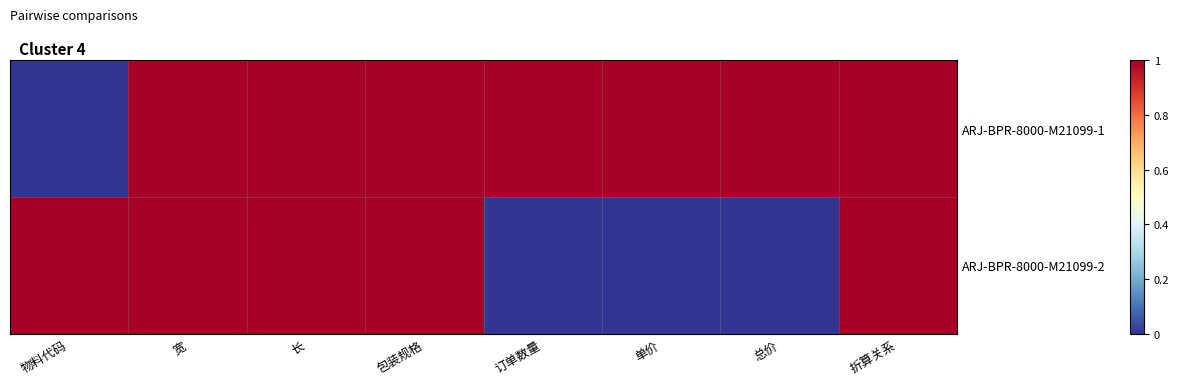

Which series has the largest total across all categories?

ARJ-BPR-8000-M21099-1